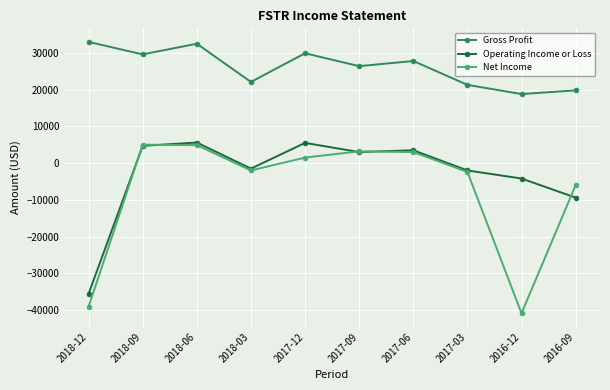

True or false: Operating Income or Loss and Gross Profit cross at least once.

False